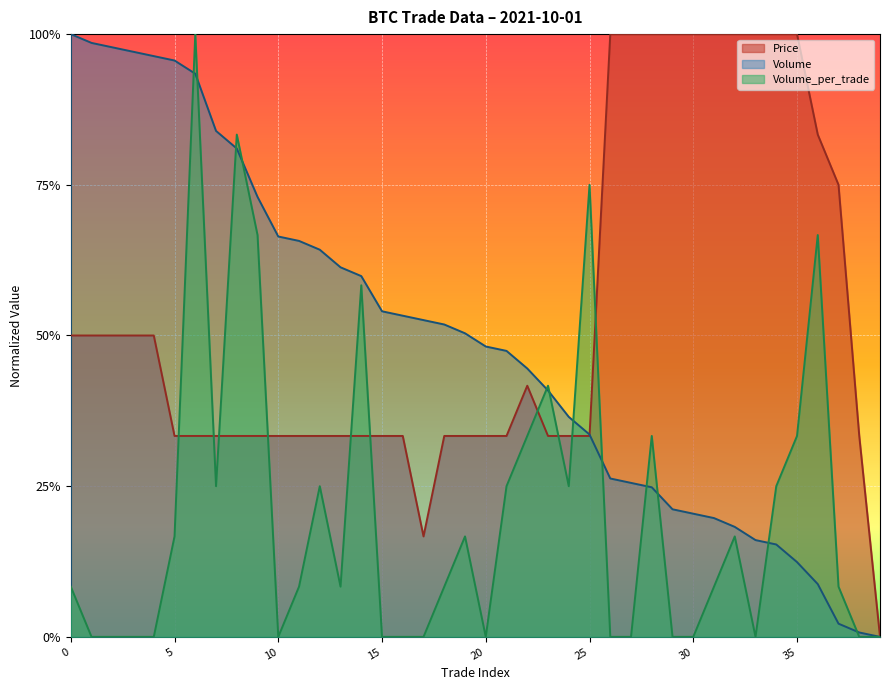

What are all the series names shown in the legend?

Price, Volume, Volume_per_trade